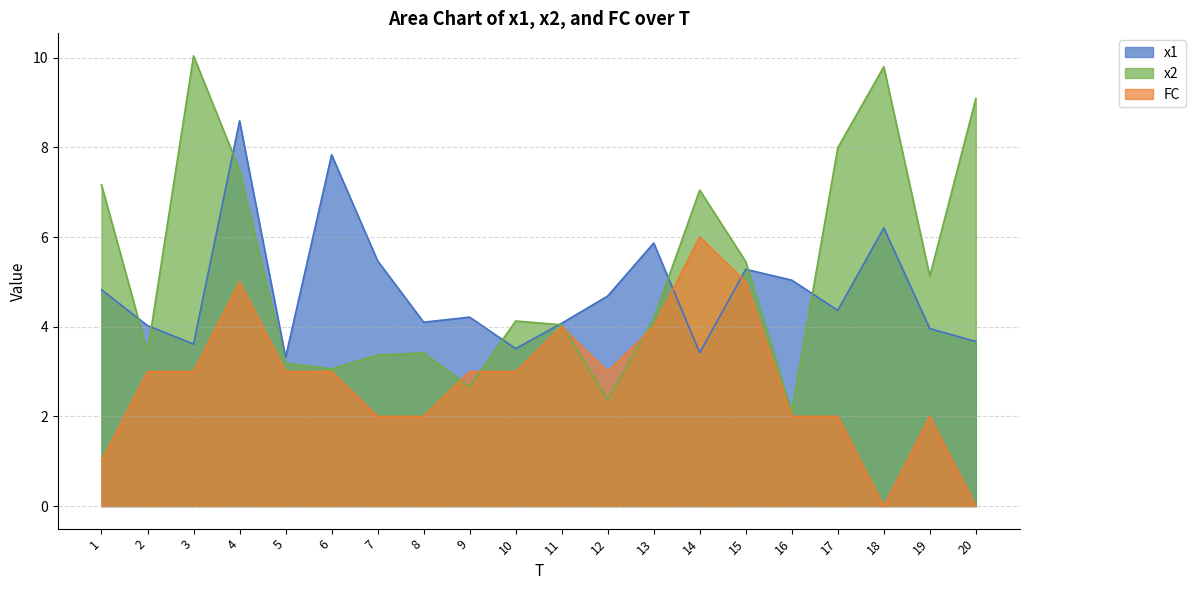

Is the value of x1 at 11 greater than the value of x2 at 20?

No